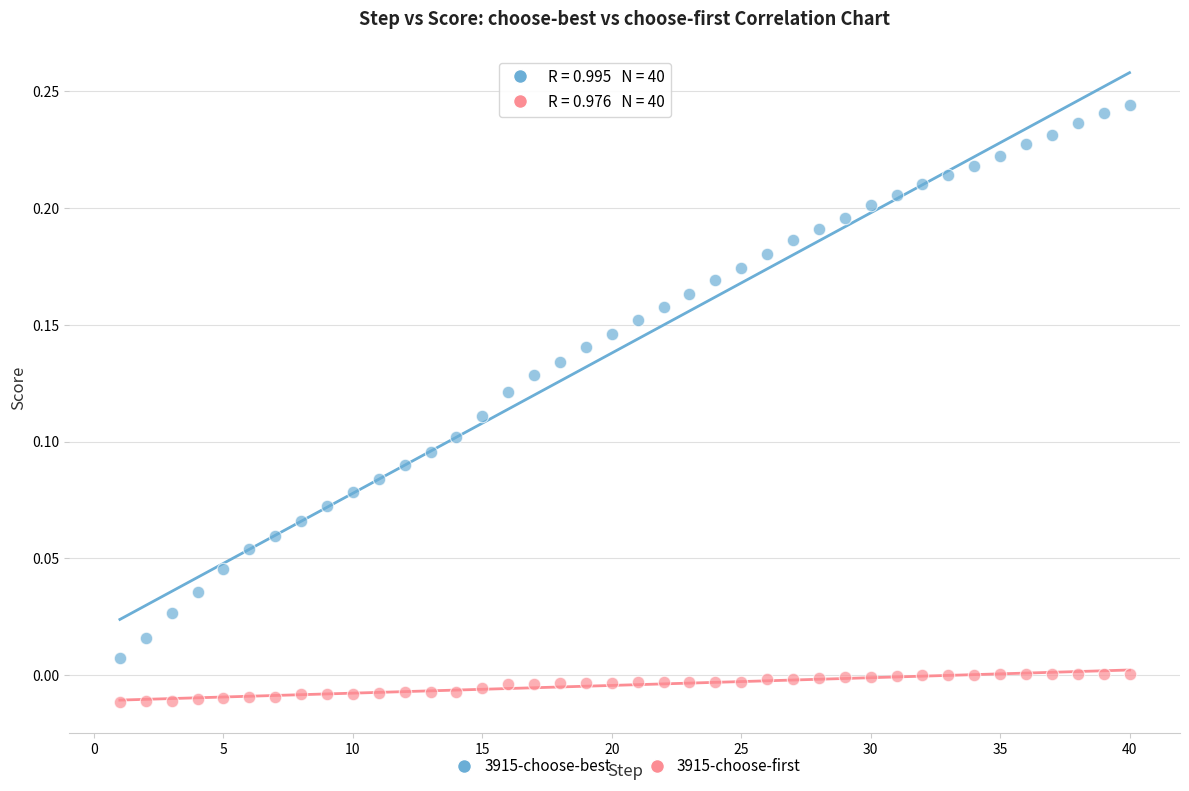

Which series has the widest spread of Y values?

3915-choose-best